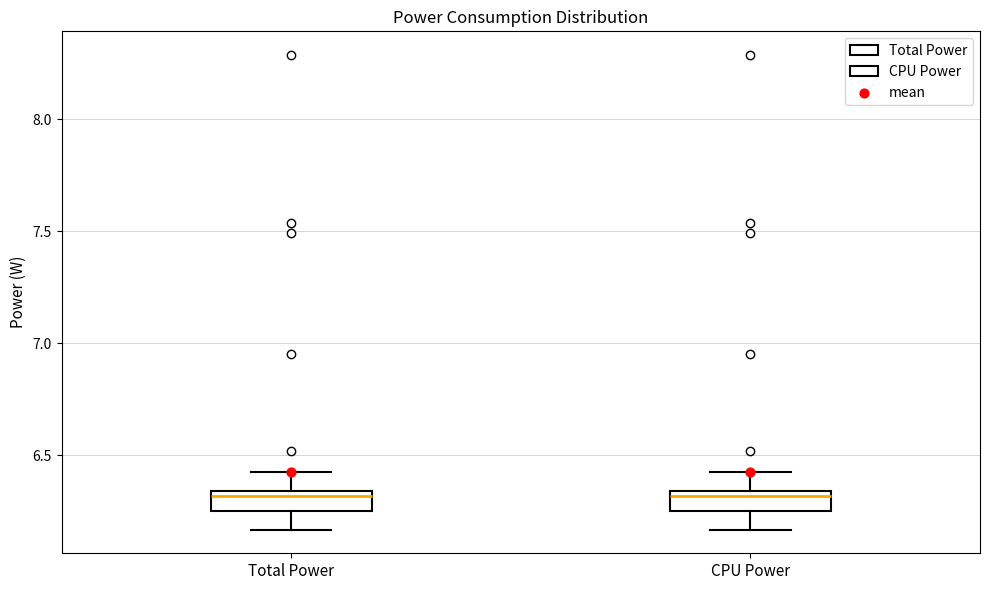

Reading left to right, read every box against the y-axis: the position of its median line, the range the box covers, and the ends of its whiskers. The values are not printed on the chart, so give them approximately, as read against the axis.

Total Power: median 6.30, box 6.25 to 6.35, whiskers 6.15 to 6.40
CPU Power: median 6.30, box 6.25 to 6.35, whiskers 6.15 to 6.40